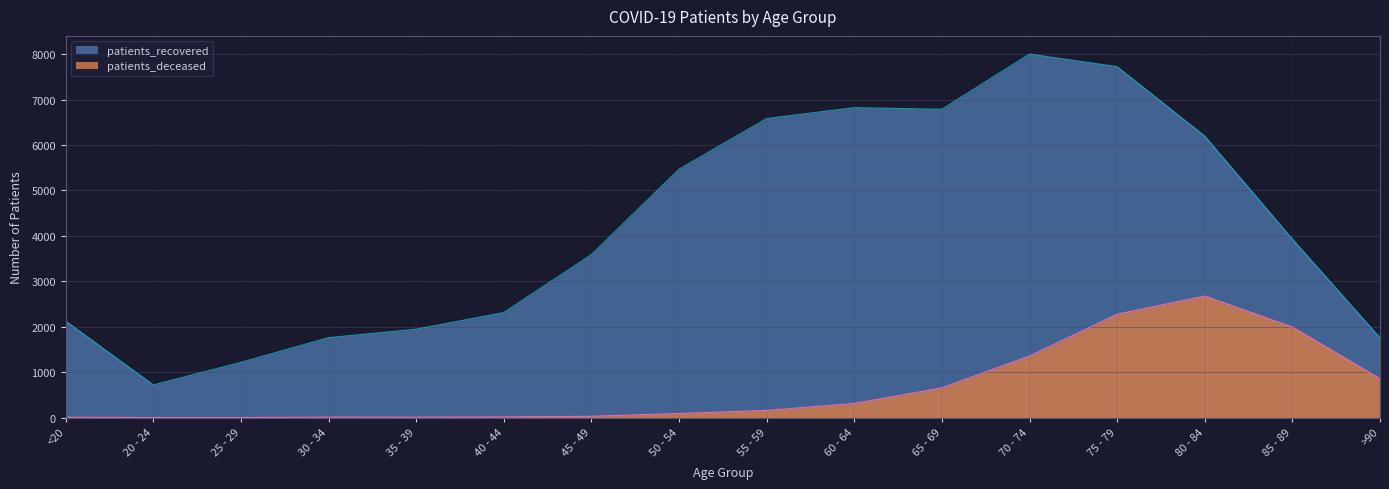

How many lines are shown in the chart?

2